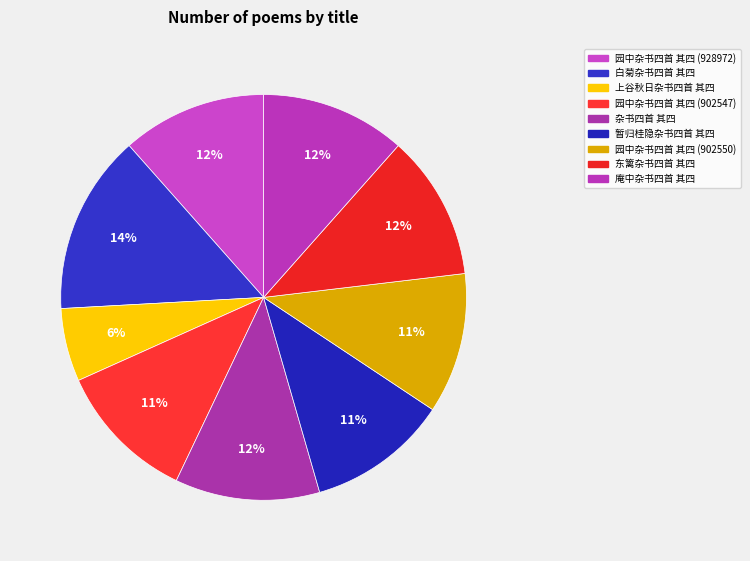

What portion of the pie excludes 园中杂书四首 其四 (902550)?

88.8%